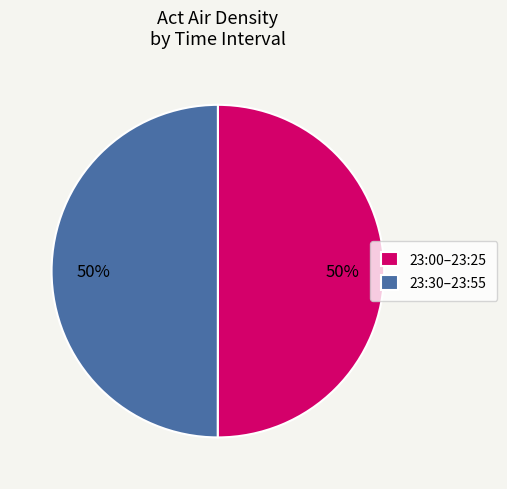

To the nearest percent, what percentage of the pie is 23:00–23:25?

50%